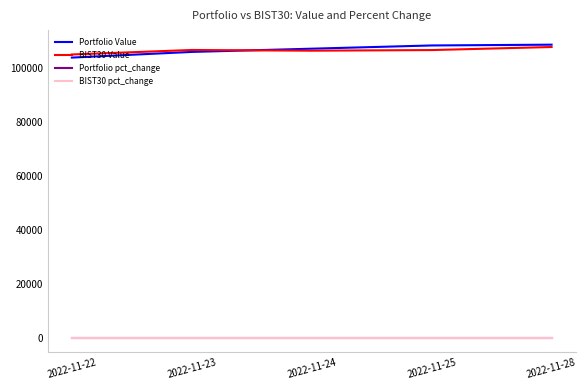

Where does the Portfolio Value series first go above 106976?

2022-11-24